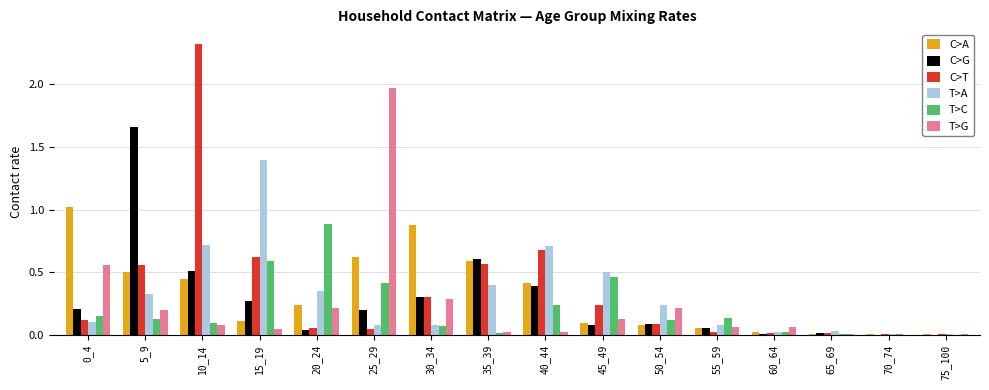

Are the bars grouped side by side (vs. stacked)?

Yes